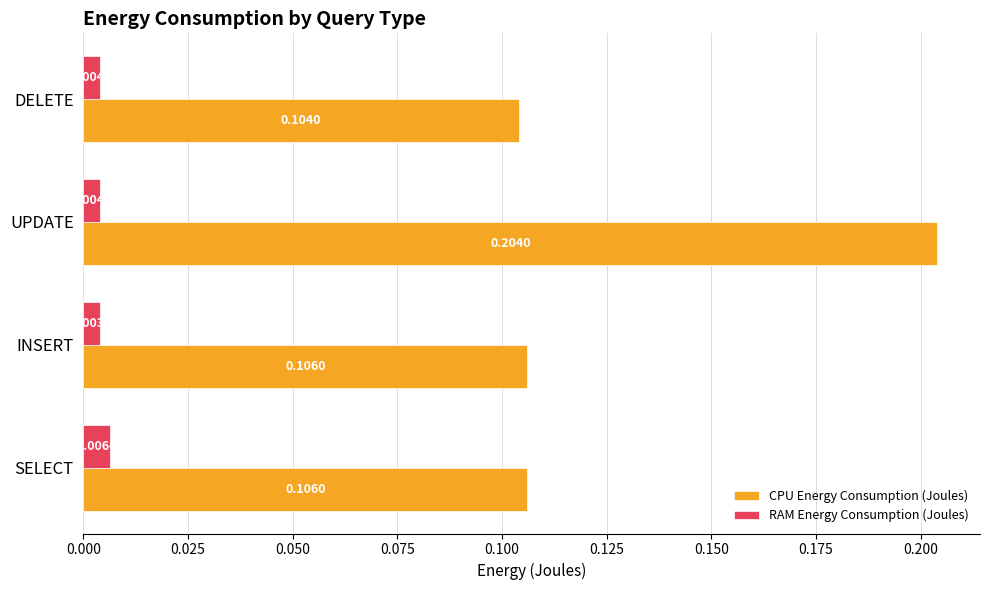

At how many categories does at least one series exceed 0?

4